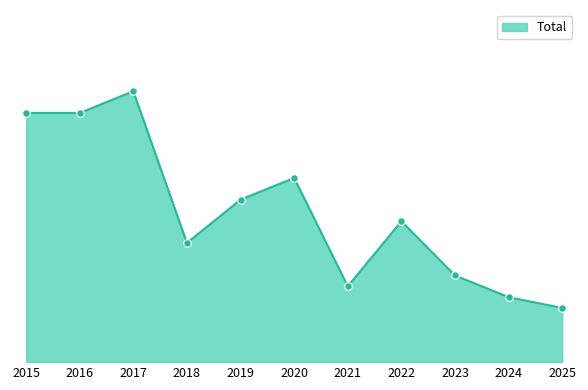

What is the ratio of the value at 2020 to the value at 2016?

0.7